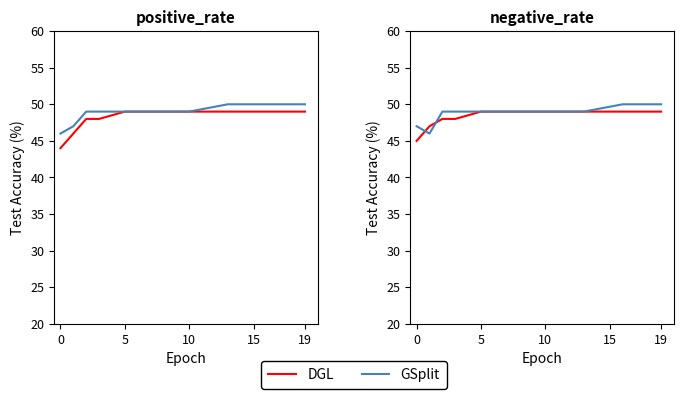

After their last crossing, which series has the higher values: DGL or GSplit?

GSplit